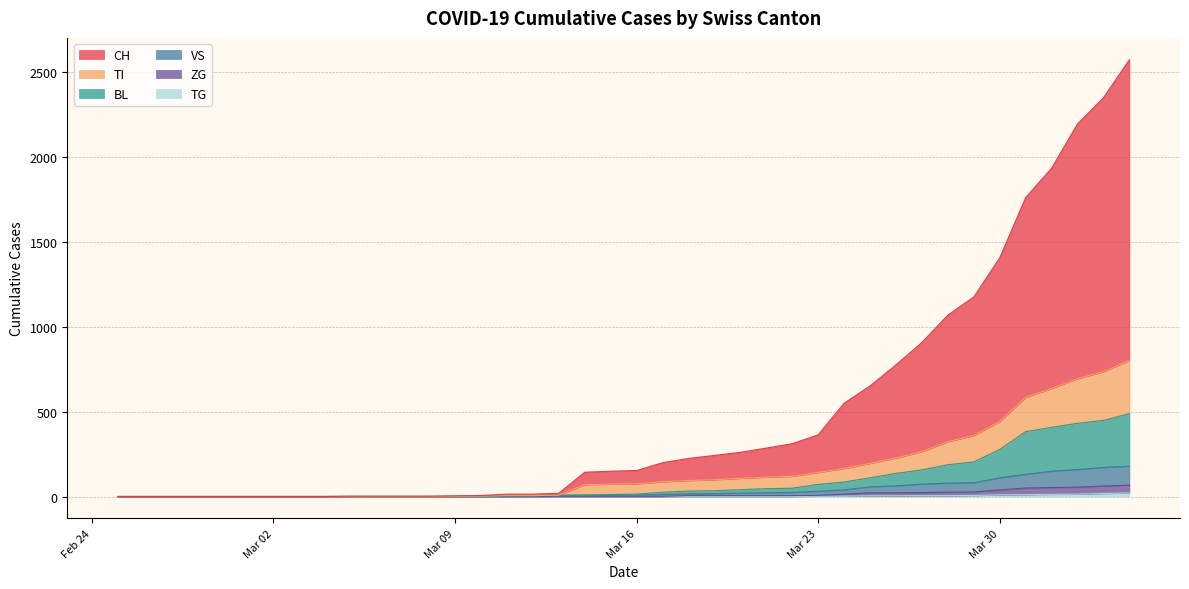

How many positive values does the BL series have?

27